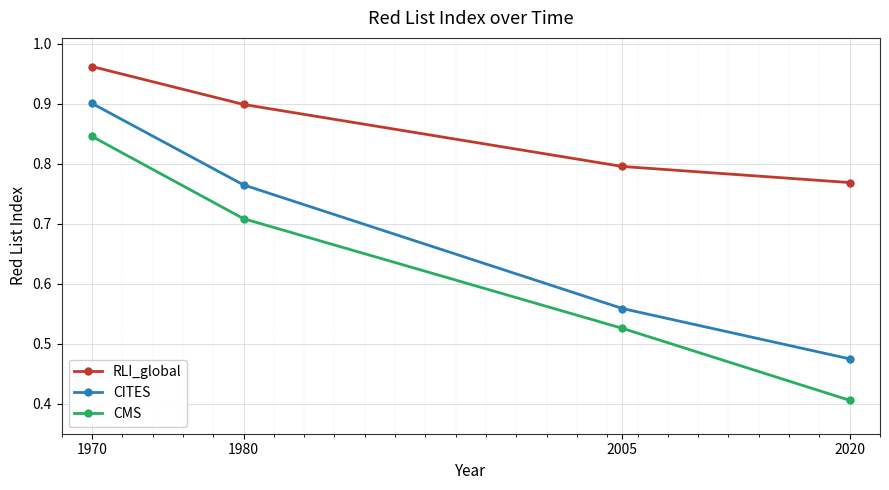

What is the difference between the highest and lowest values at 2005?

0.3